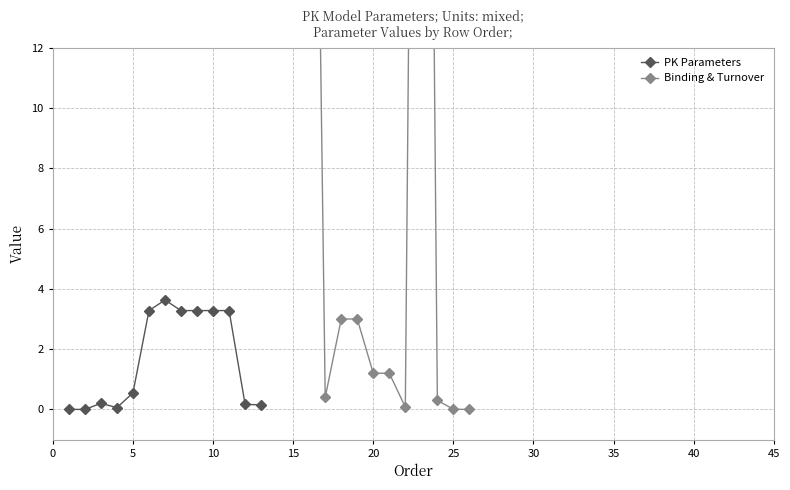

Between which two adjacent categories do PK Parameters and Binding & Turnover first intersect?

20 and 25